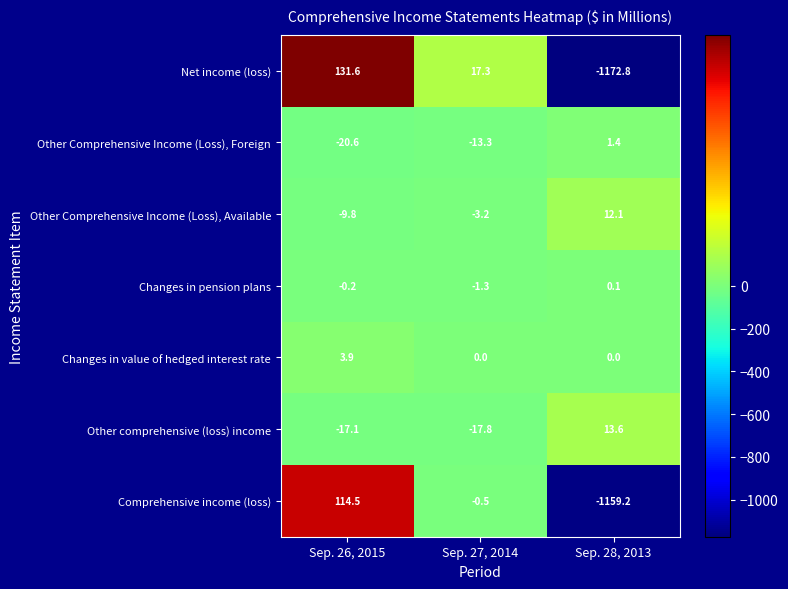

How many values in Comprehensive income (loss) are below zero?

2